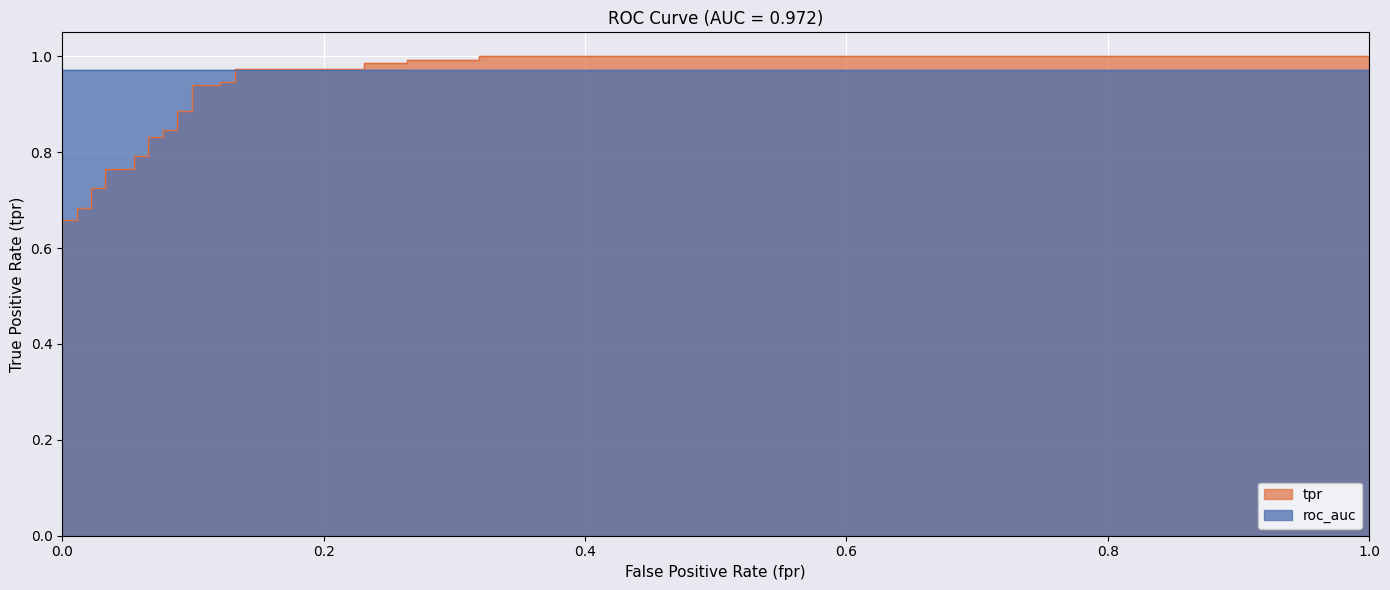

True or false: roc_auc has a value of 0.2 at 12.

False